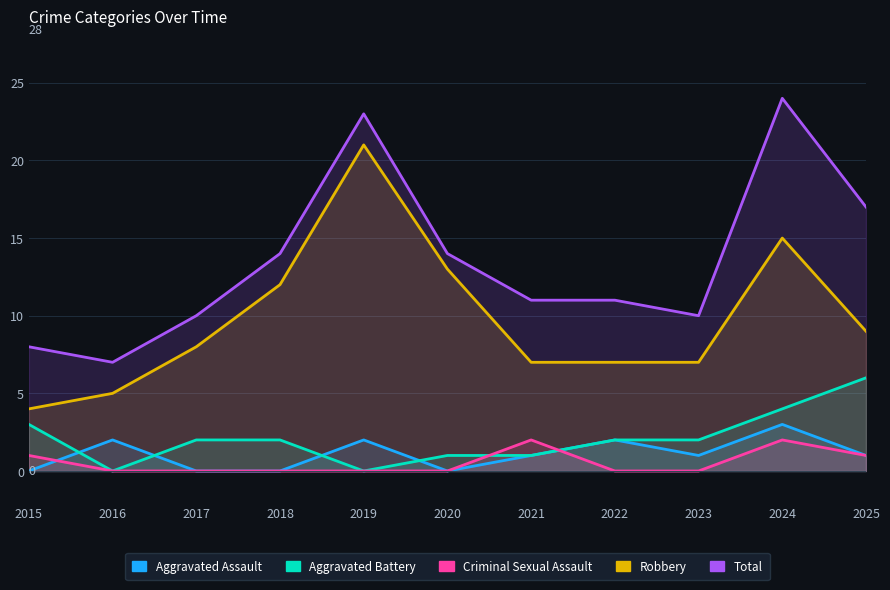

True or false: Total and Aggravated Battery intersect in this chart.

False